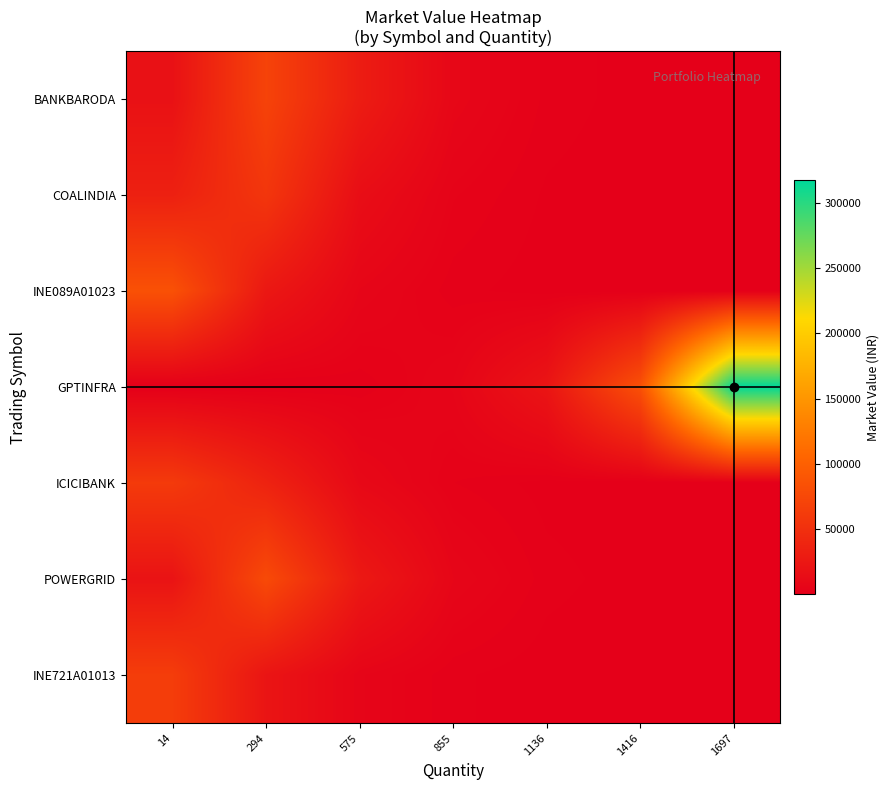

Which has a higher value, 855 or 14?

14